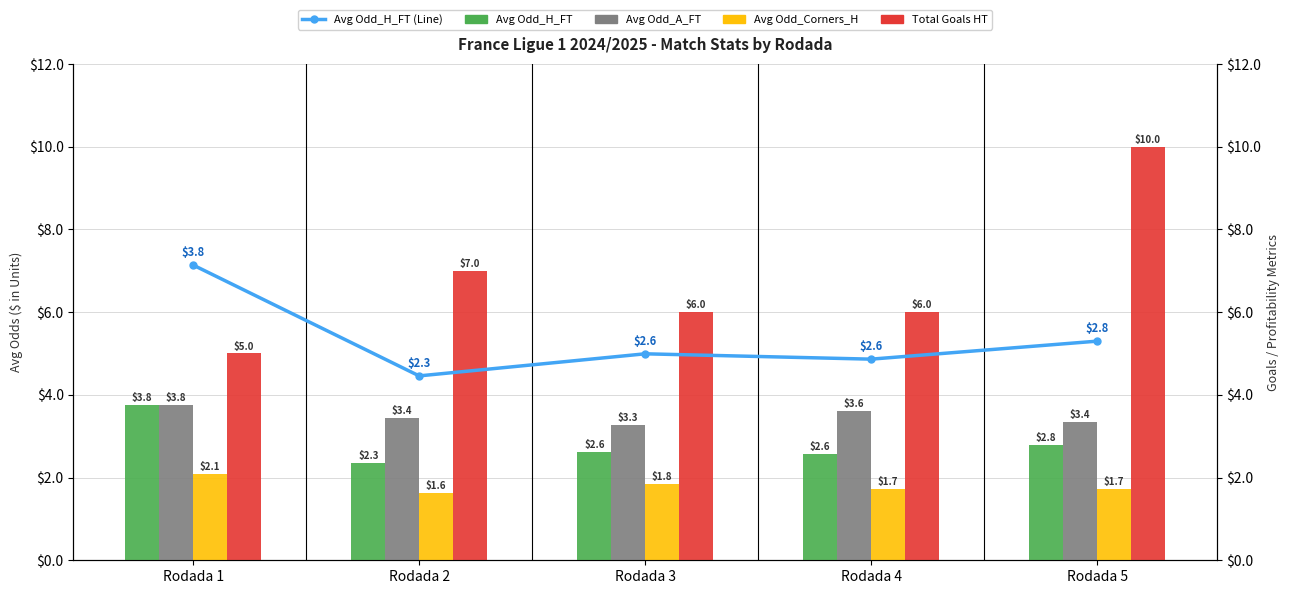

Reading left to right, transcribe all the data shown in this chart.

Avg Odd_H_FT: 3.8	2.3	2.6	2.6	2.8
Avg Odd_A_FT: 3.8	3.4	3.3	3.6	3.4
Avg Odd_Corners_H: 2.1	1.6	1.8	1.7	1.7
Total Goals HT: 5.0	7.0	6.0	6.0	10.0
Avg Odd_H_FT (Line): 7.1	4.5	5.0	4.9	5.3